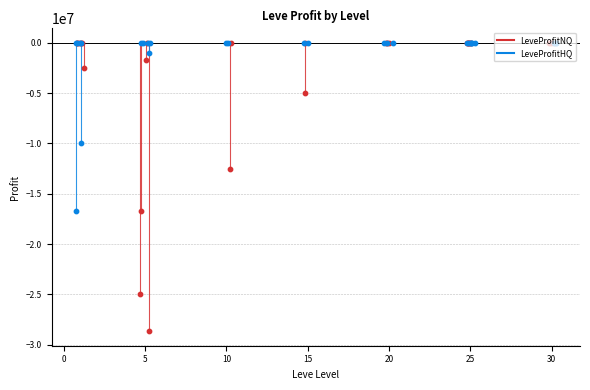

What is the total value across all series at 20?

-30422.0